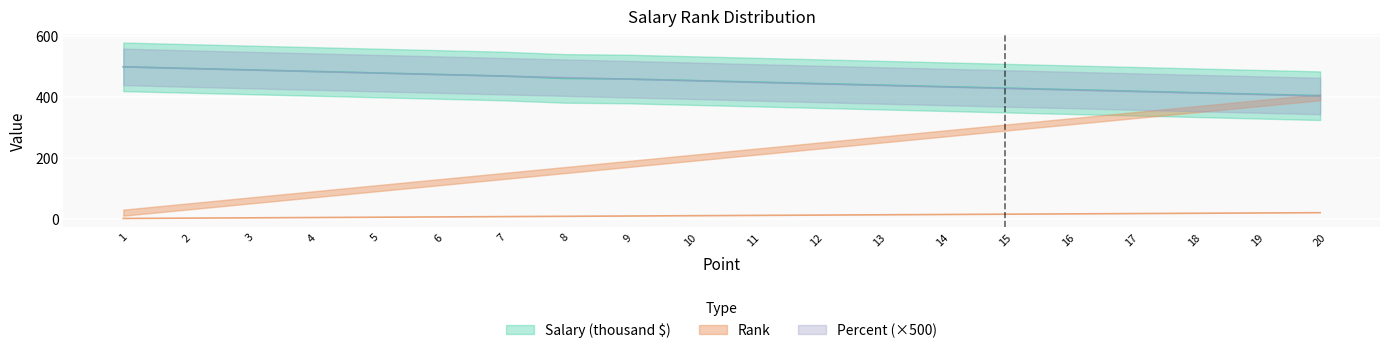

At which category is the sum across all series the highest?

1